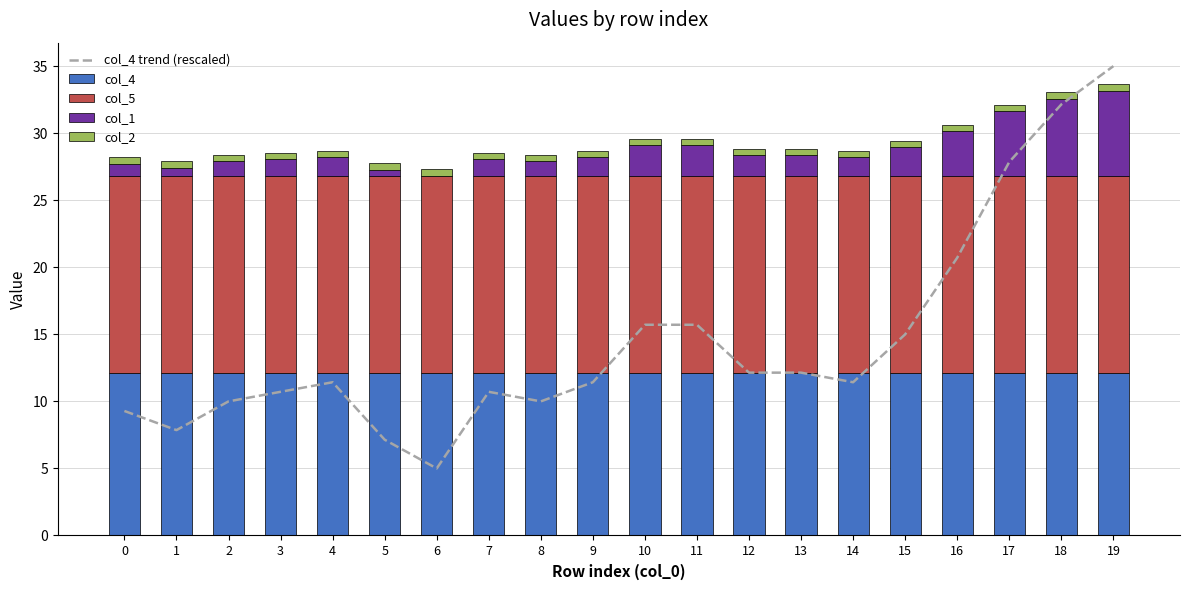

The value of col_4 at 6 is 12.1. True or false?

True